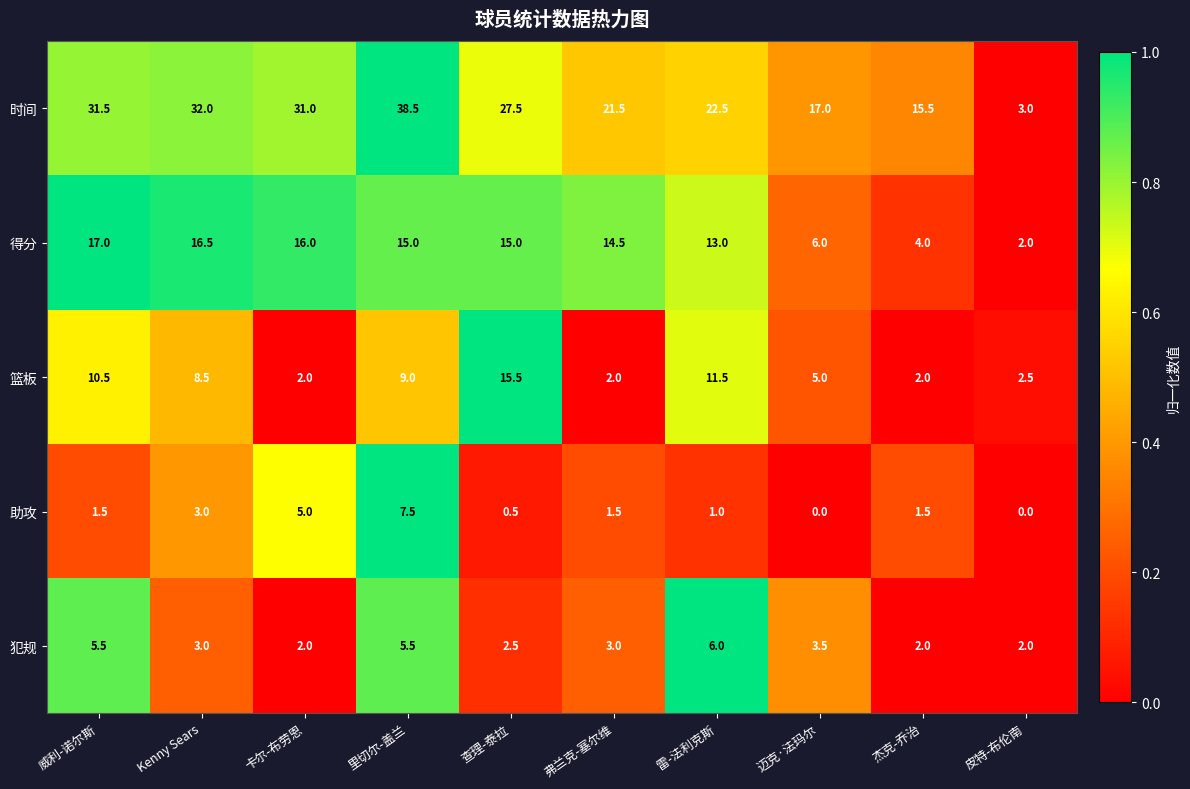

Is it true that 篮板 equals 15.5 at 查理-泰拉?

True